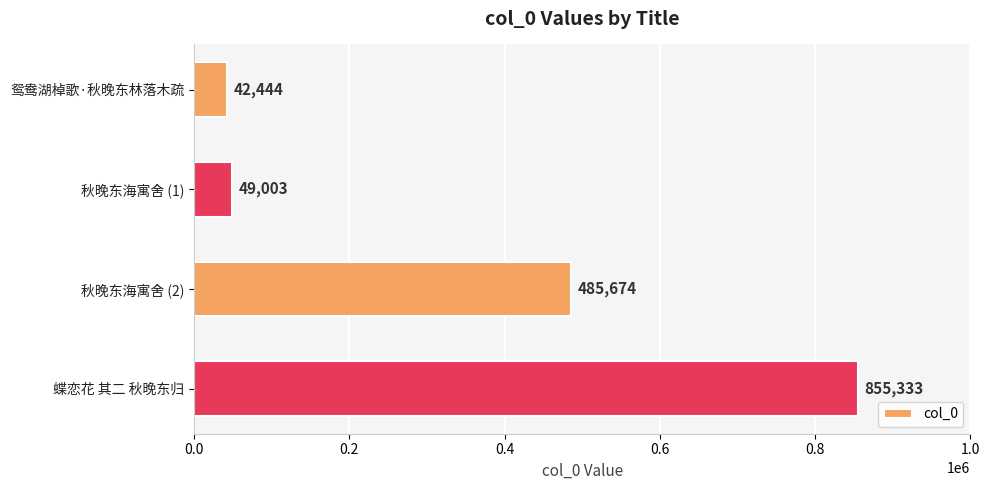

Between 秋晚东海寓舍 (1) and 鸳鸯湖棹歌·秋晚东林落木疏, which is larger?

秋晚东海寓舍 (1)